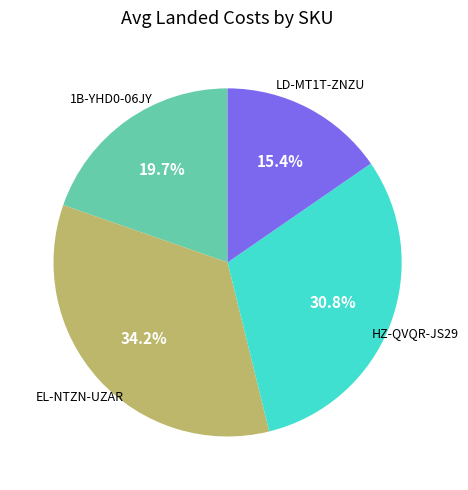

How many segments does this pie chart have?

4